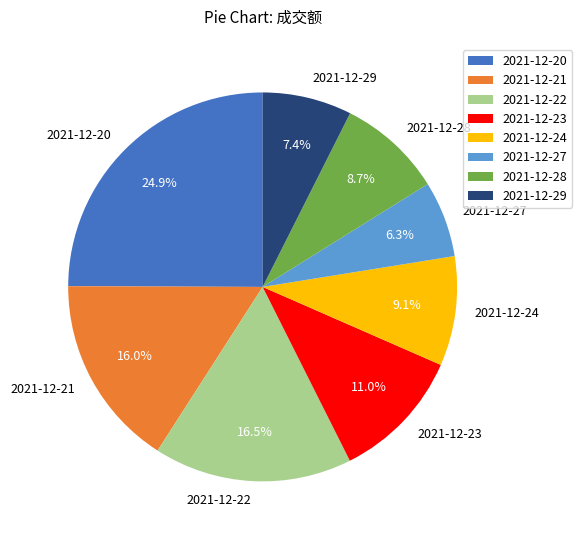

Does 2021-12-23 represent more than half of the total?

No